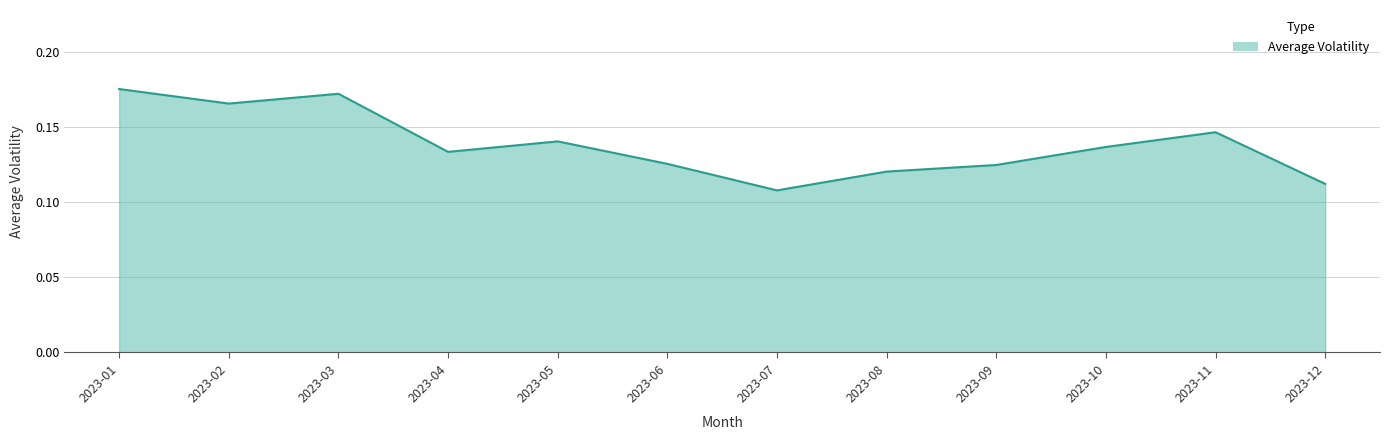

Between 2023-05 and 2023-06, which is larger?

2023-05